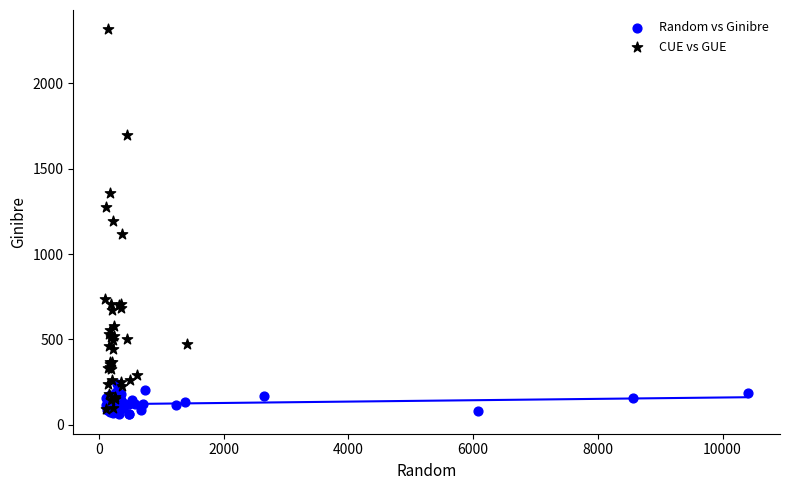

Which series has the largest Y range (max minus min)?

CUE vs GUE